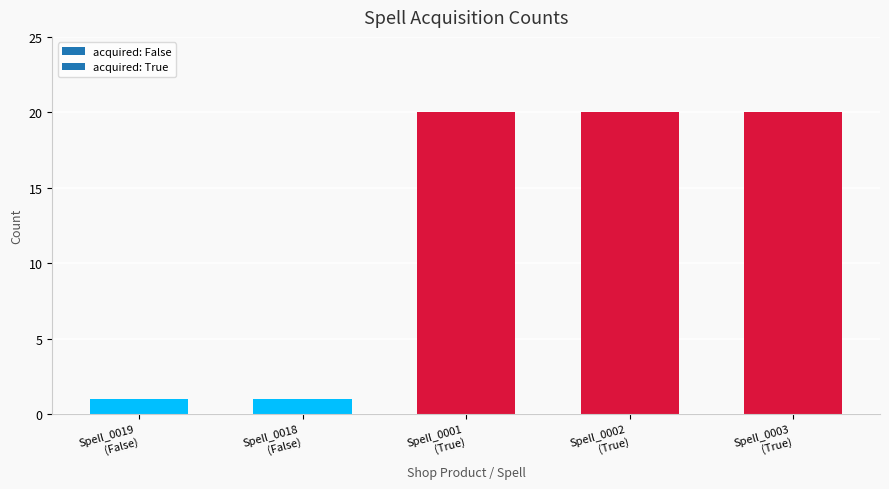

What is the difference between the maximum and minimum values?

19